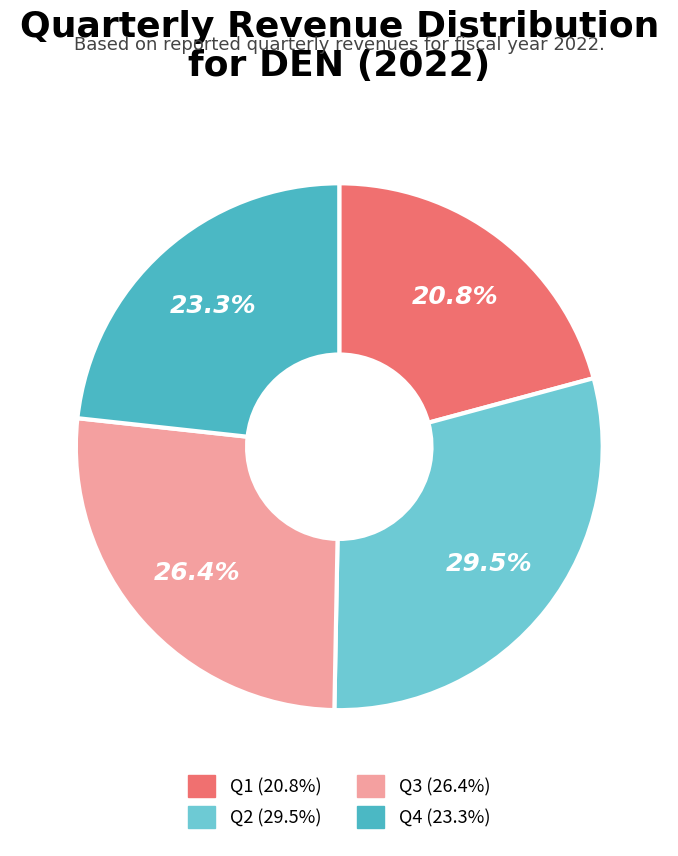

How many slices are in this pie chart?

4